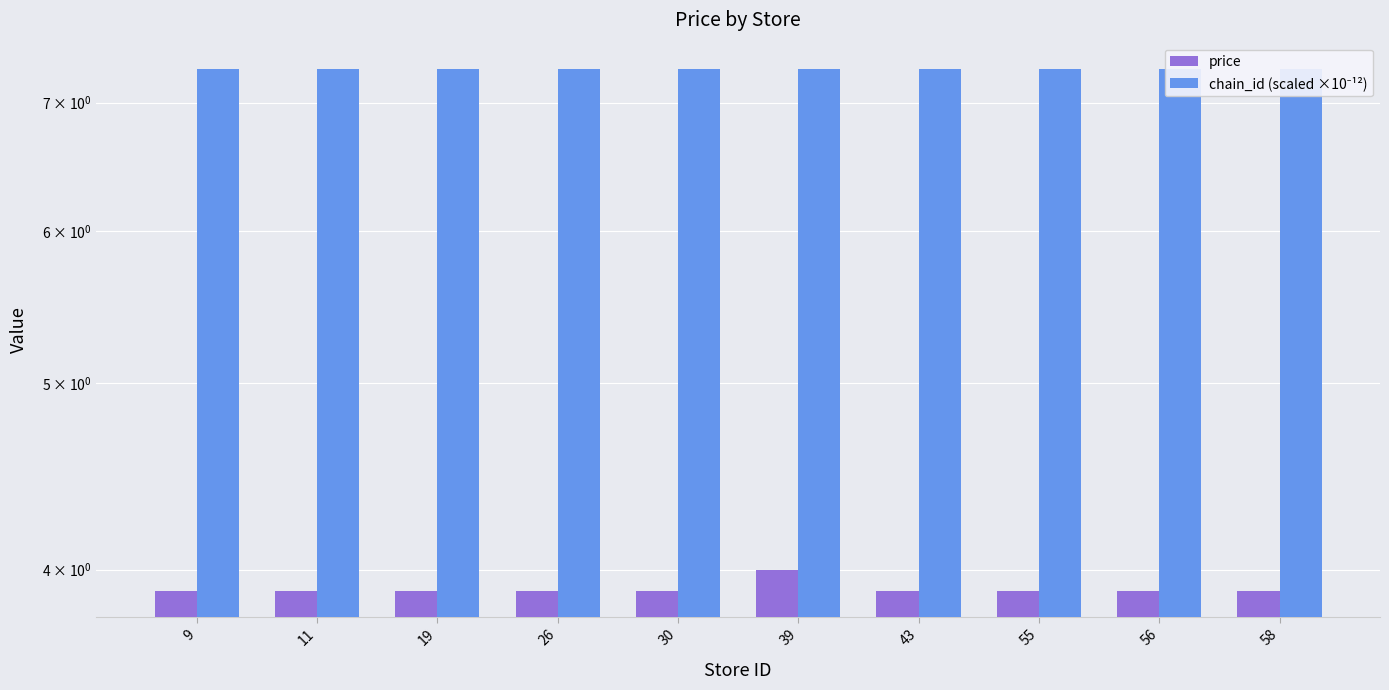

Which series has the largest total across all categories?

chain_id (scaled ×10⁻¹²)